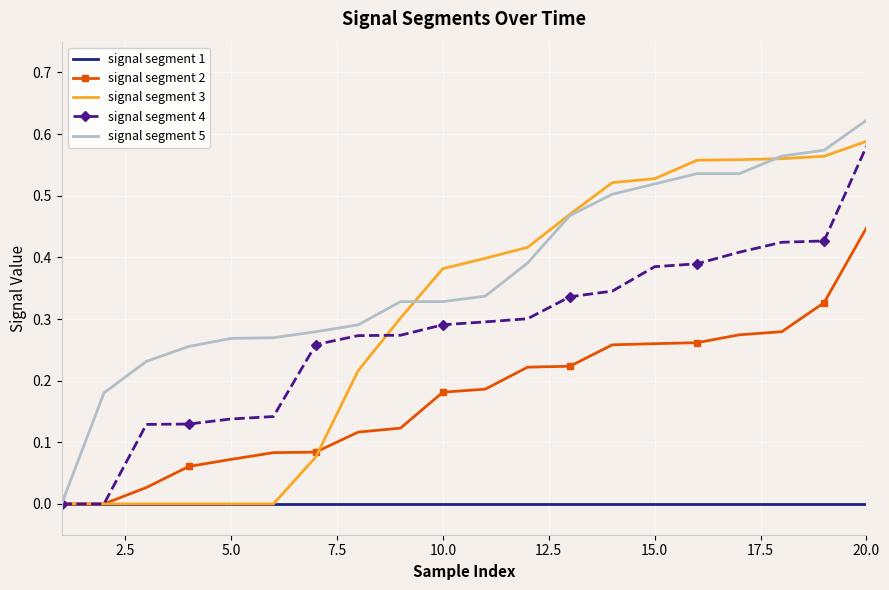

Which series has the largest total across all categories?

signal segment 5